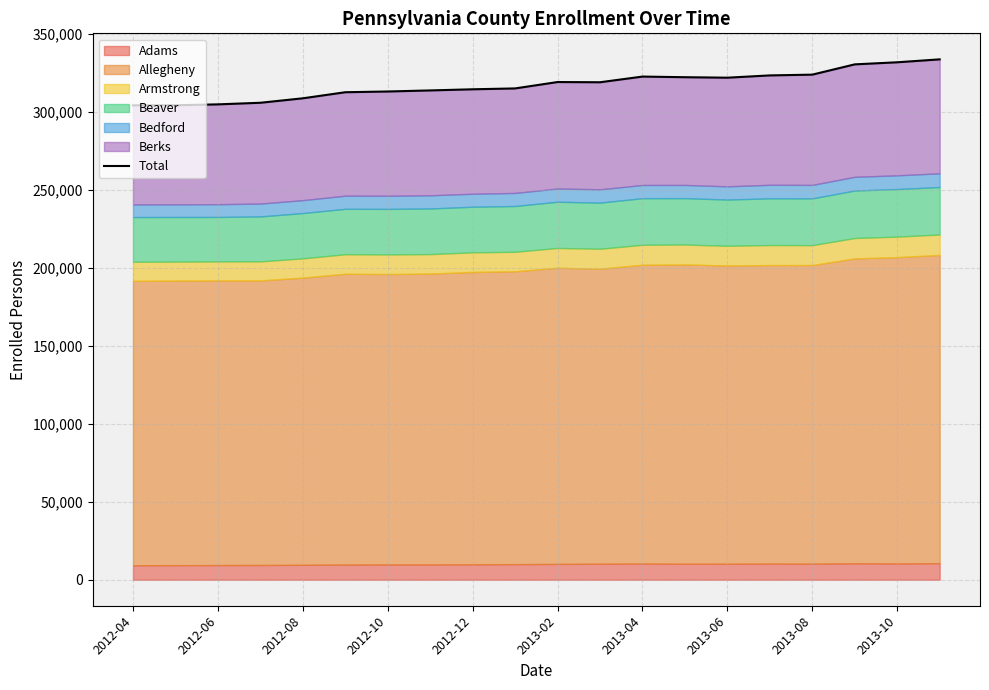

How many points are lower than both their immediate neighbors (excluding endpoints)?

2